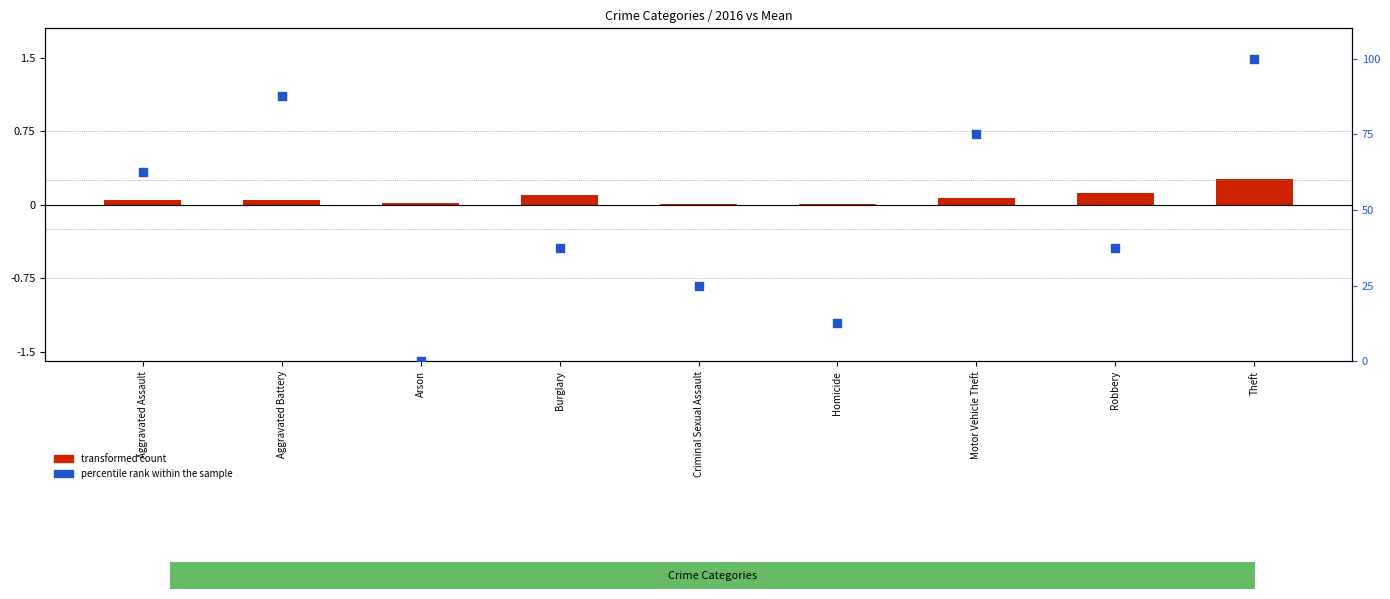

Is the value of transformed count at Aggravated Assault greater than the value of percentile rank within the sample at Motor Vehicle Theft?

No